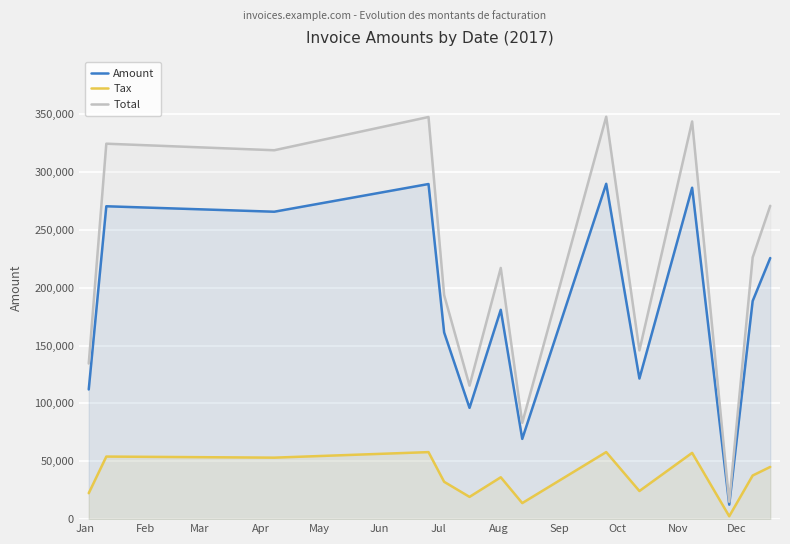

True or false: Tax and Amount cross at least once.

False